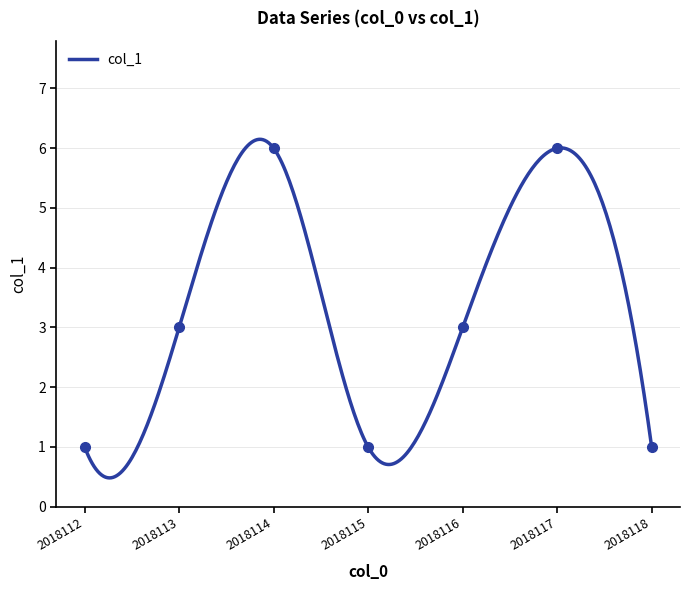

Which category has the highest value across all series?

2018114